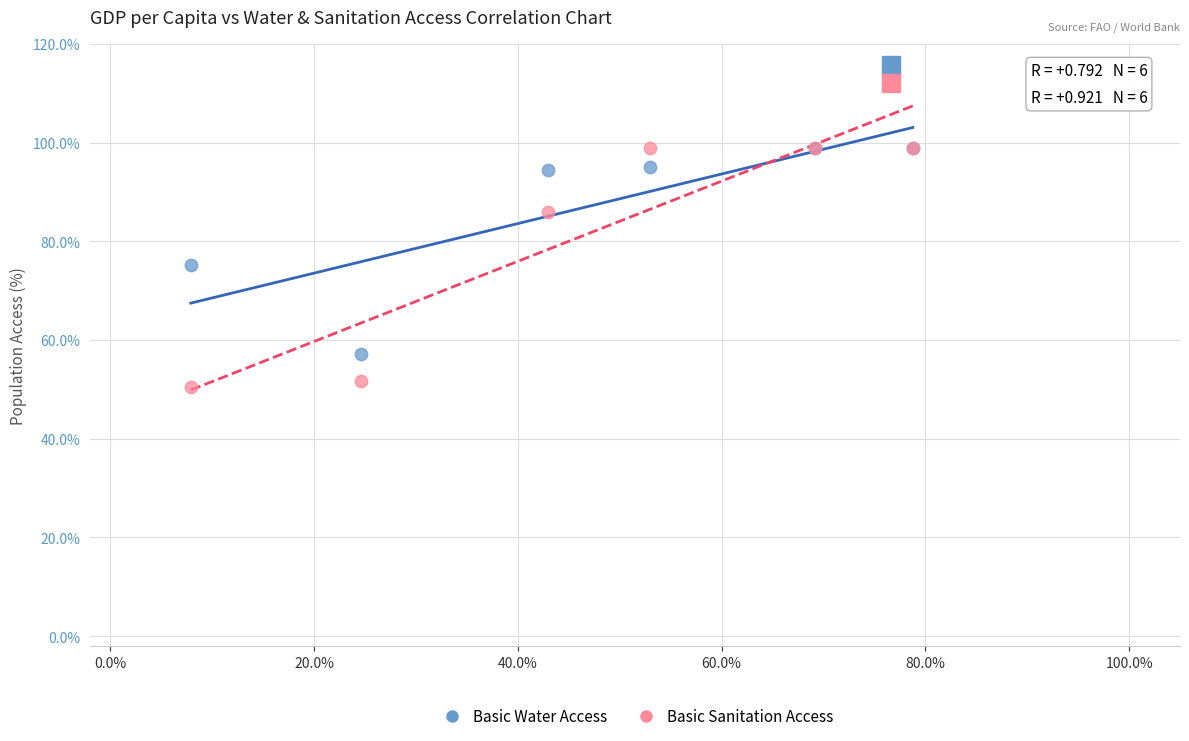

Which series contains the lowest Y value?

Basic Sanitation Access